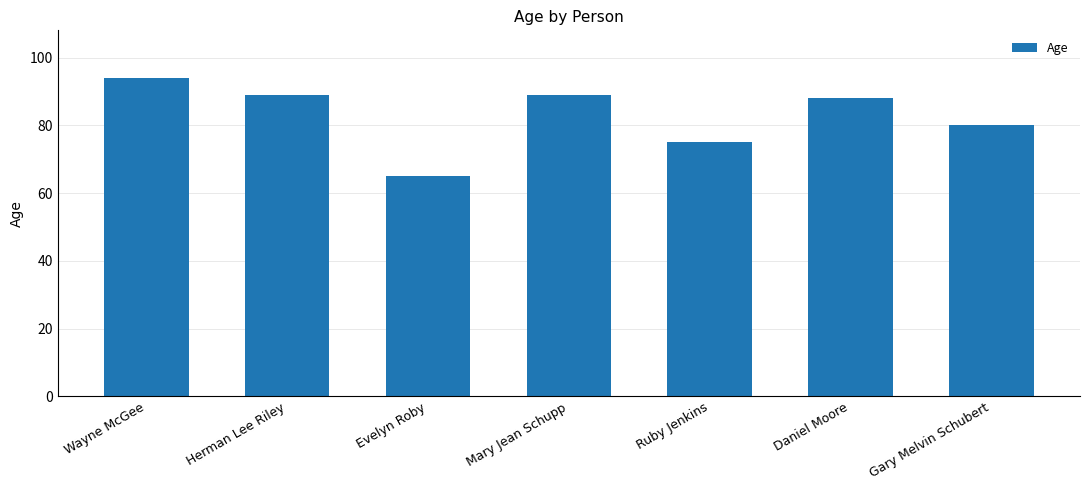

Count the number of data series in this chart.

1